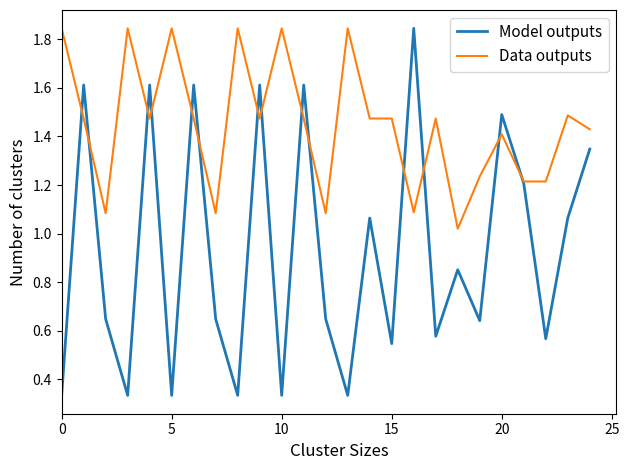

Which series has the largest total across all categories?

Data outputs